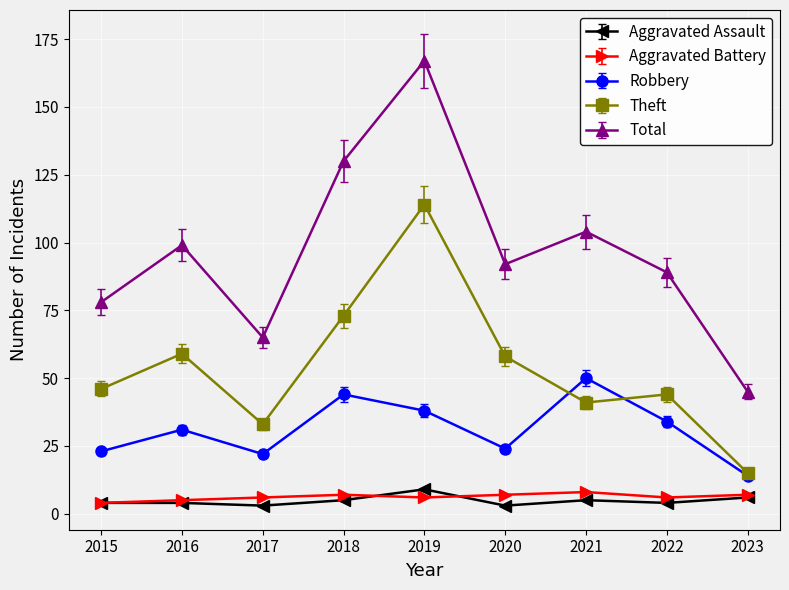

At 2017, list the series in order from largest to smallest.

Total, Theft, Robbery, Aggravated Battery, Aggravated Assault